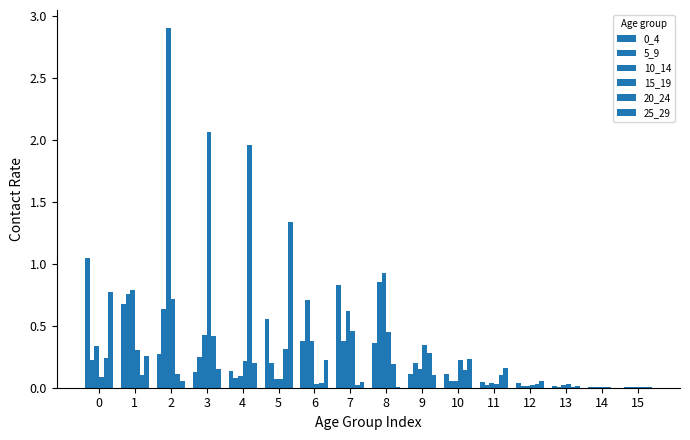

How many series are shown in this chart?

6